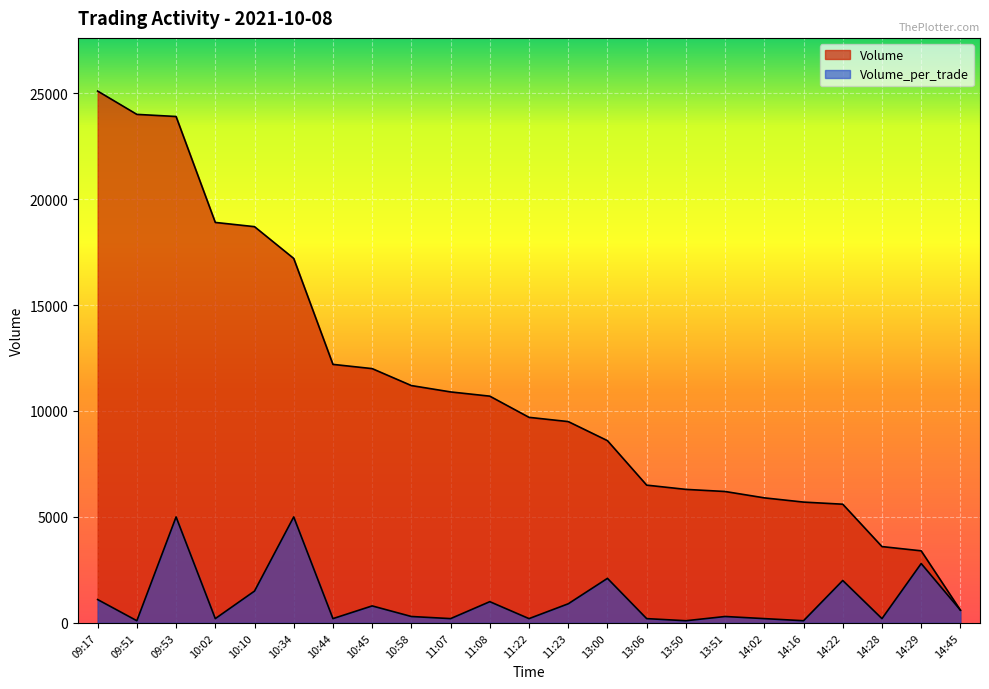

At 10:45, list the series in order from smallest to largest.

Volume_per_trade, Volume